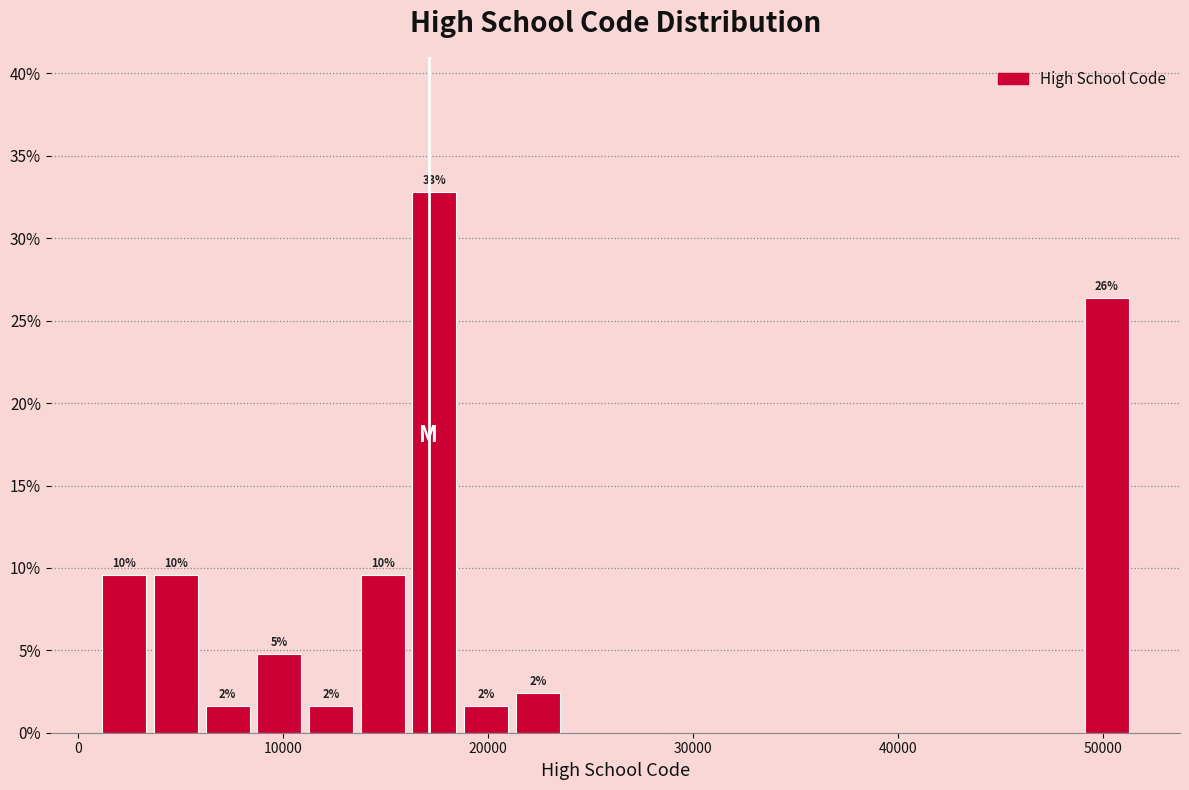

Around what value on the x-axis is the tallest bar? Give the approximate position of its centre, as read against the axis.

17000